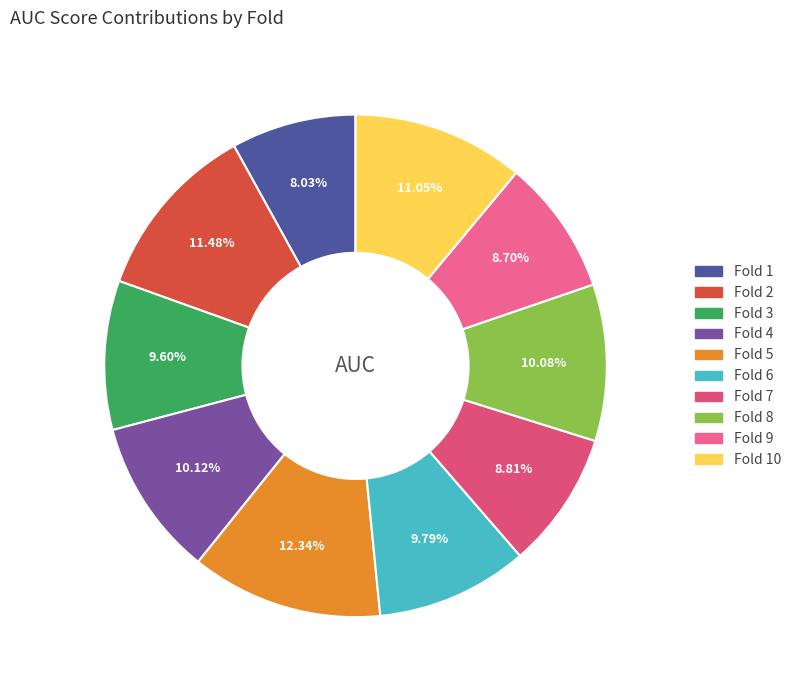

How many segments does this pie chart have?

10